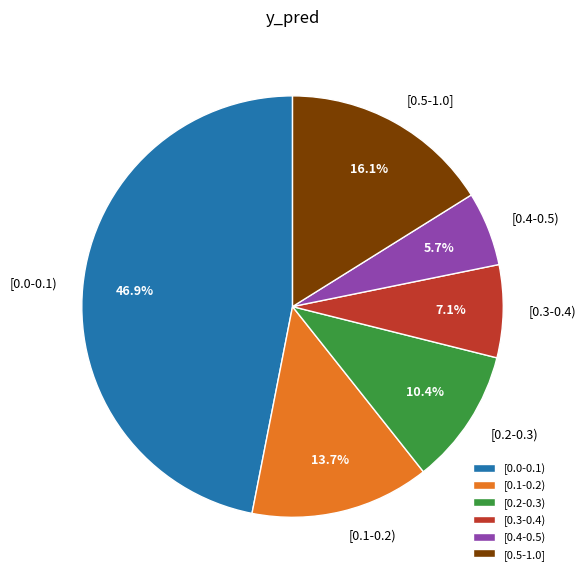

Is the sum of [0.4-0.5) and [0.3-0.4) greater than half?

No